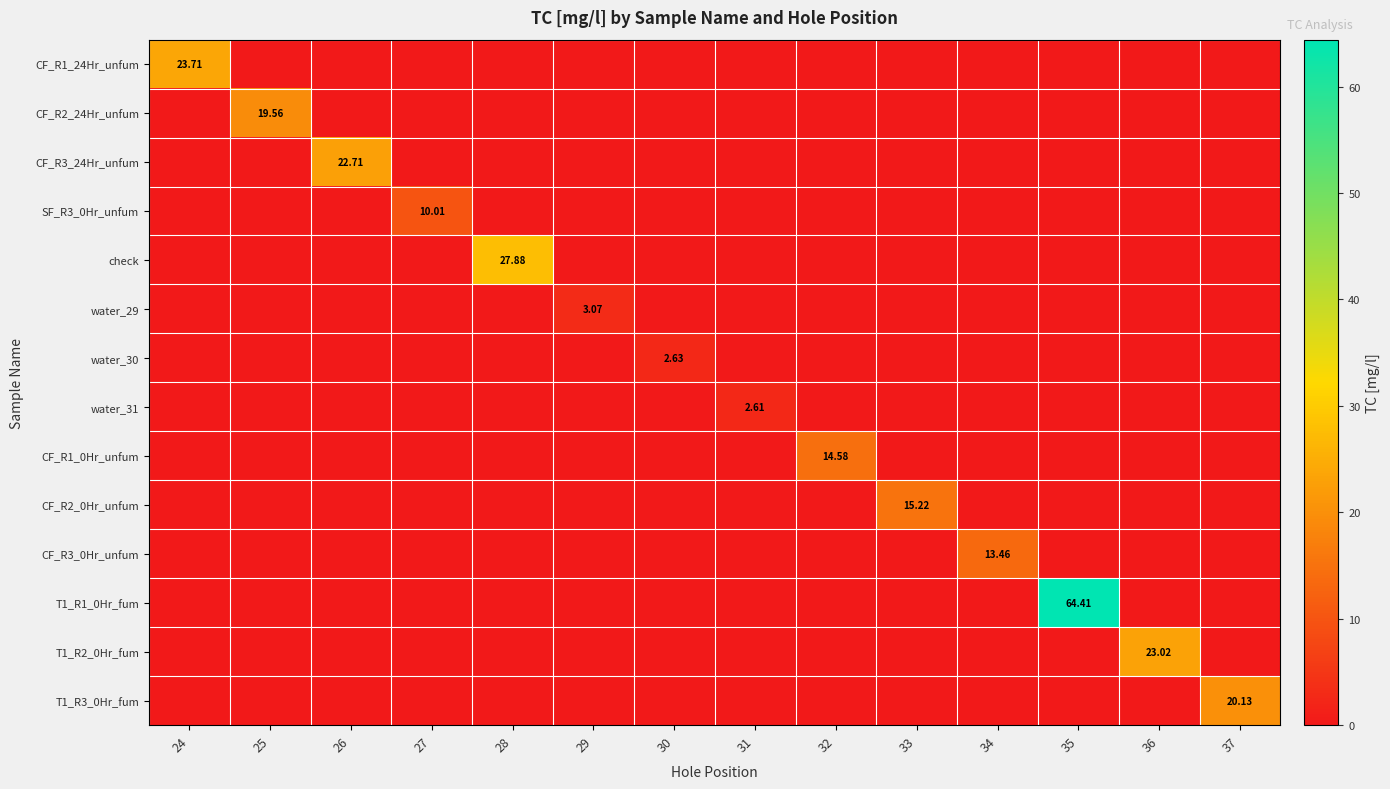

True or false: T1_R1_0Hr_fum has a value of 0.0 at 24.

True